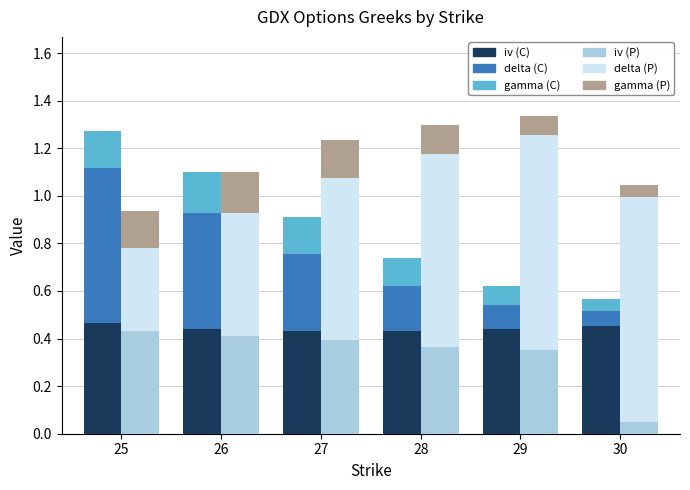

How many groups of bars are there?

6